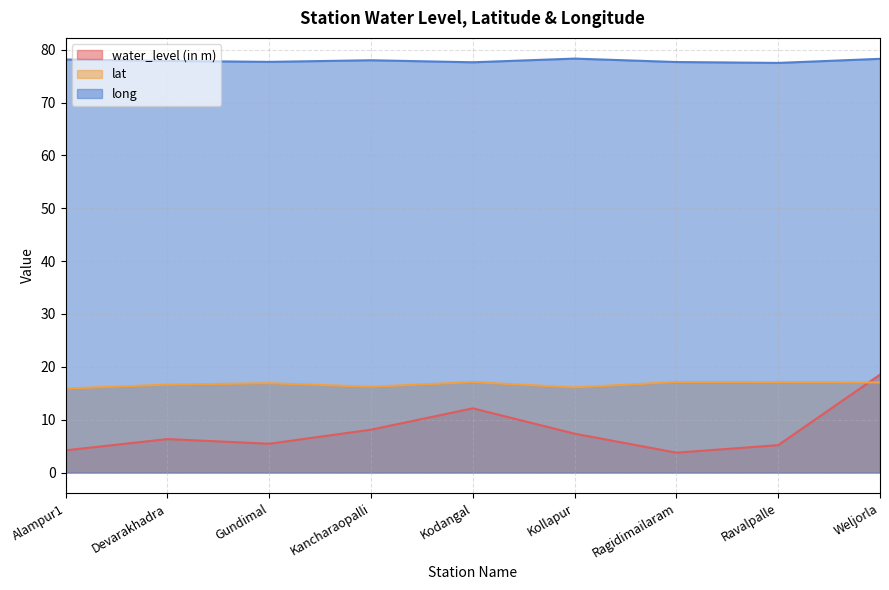

What is the label of the 9th point from the right?

Alampur1